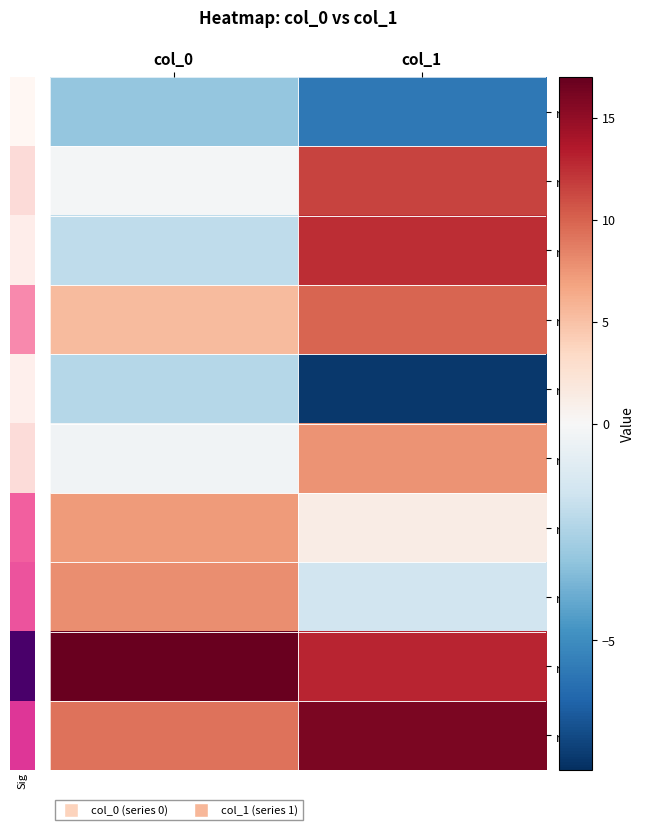

At col_1, list the series in order from largest to smallest.

row_9, row_8, row_2, row_1, row_3, row_5, row_6, row_7, row_0, row_4